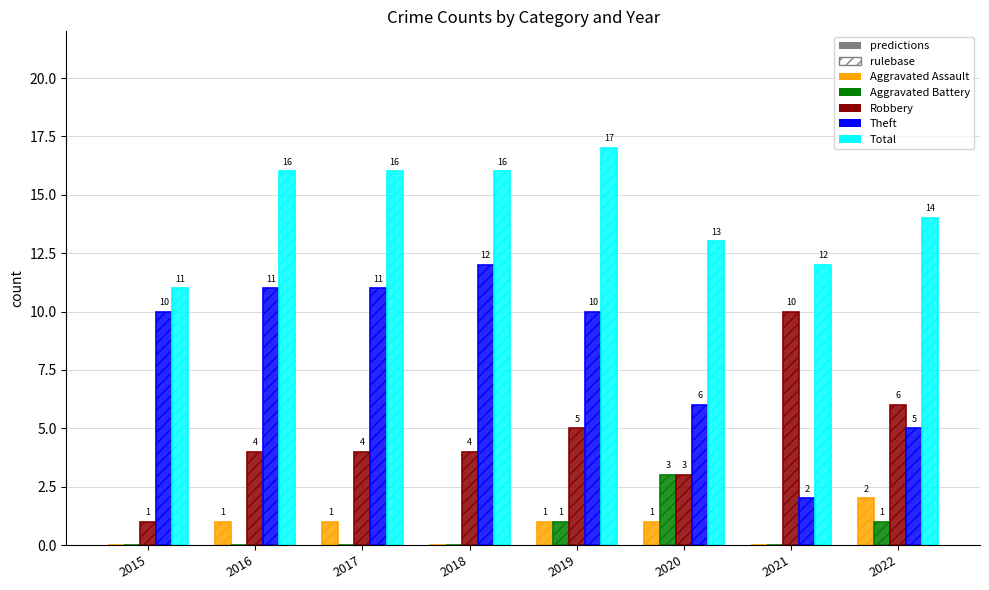

Does the chart contain stacked bars?

No